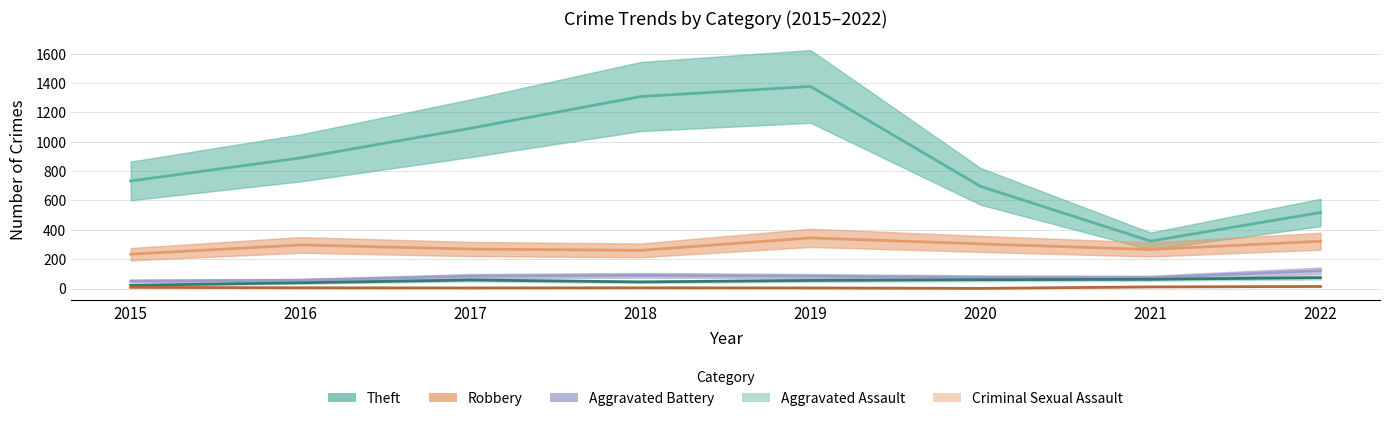

Which series changed the most between 2018 and 2019?

Robbery